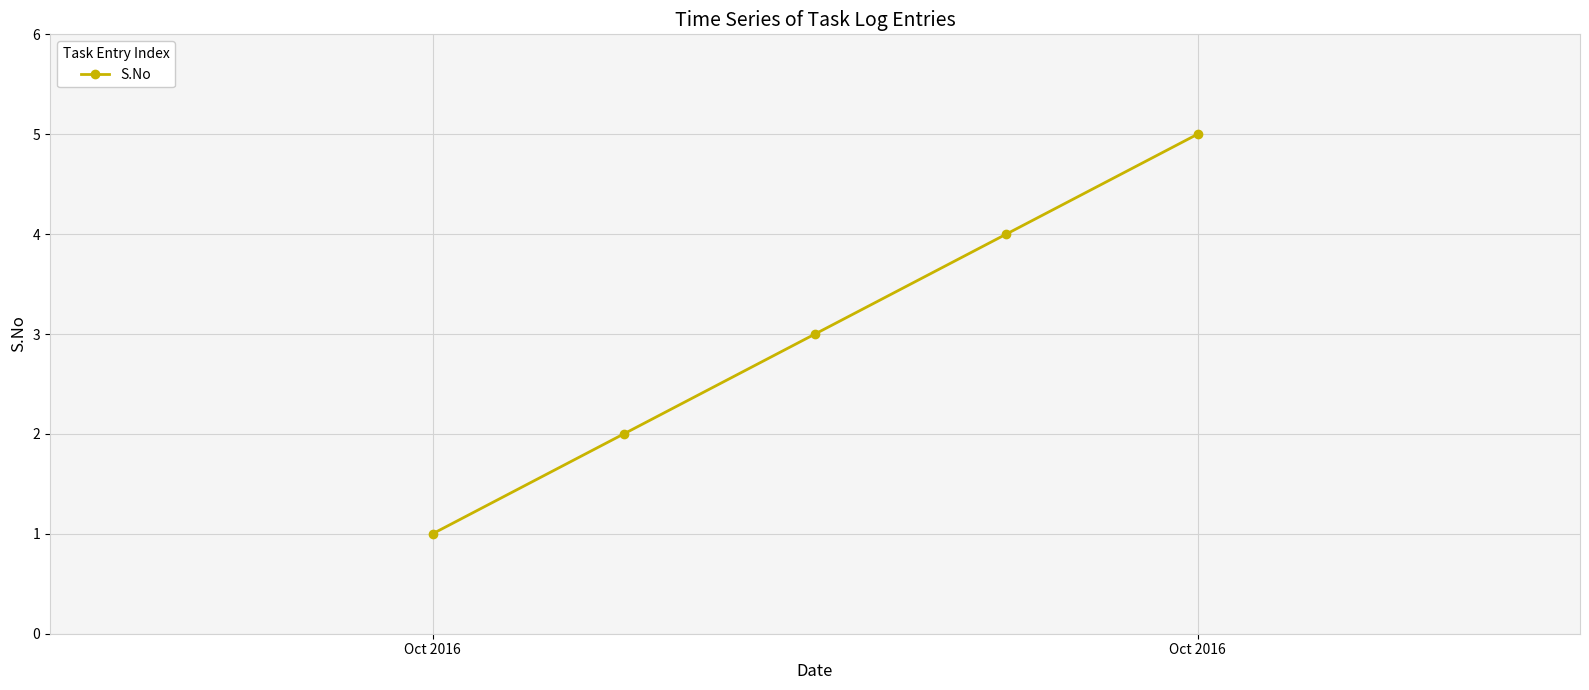

Count the number of data series in this chart.

1